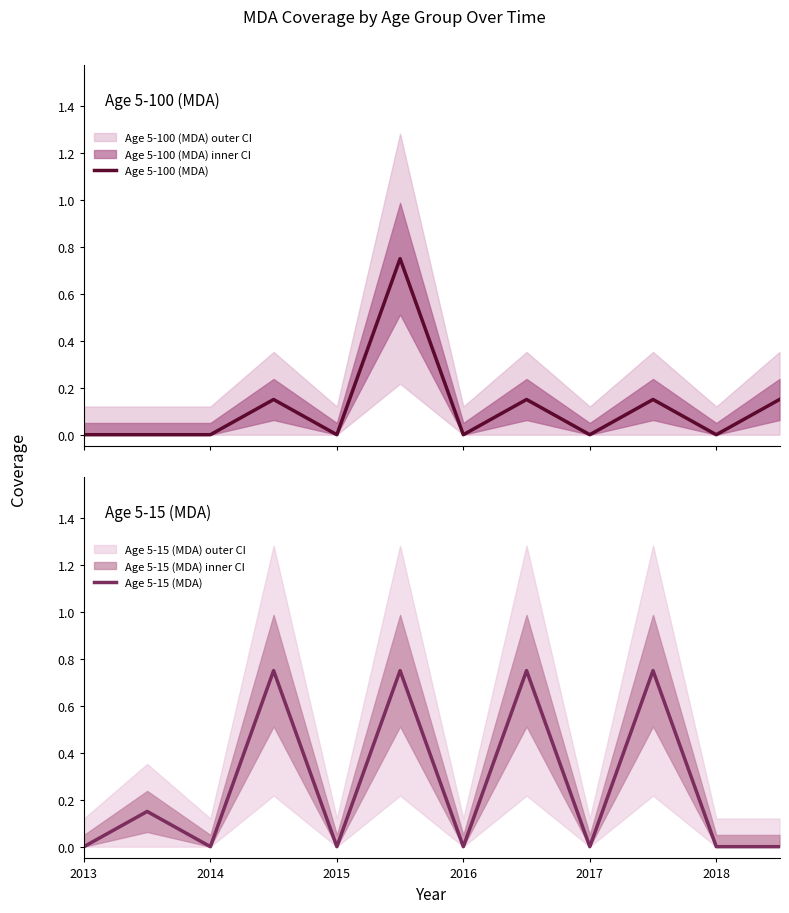

What is the difference between the maximum and minimum values in the Age 5-15 (MDA) series?

0.8